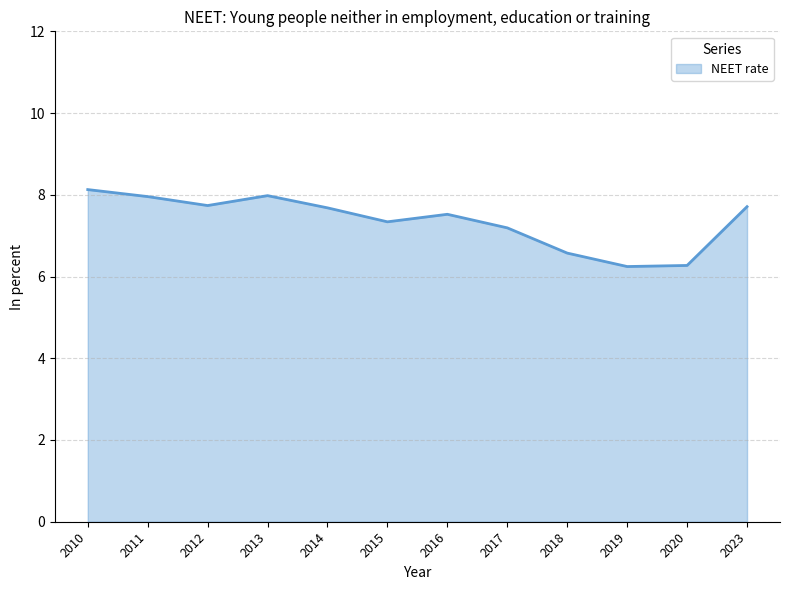

What is the sum of the values at 2014 and 2010?

15.8